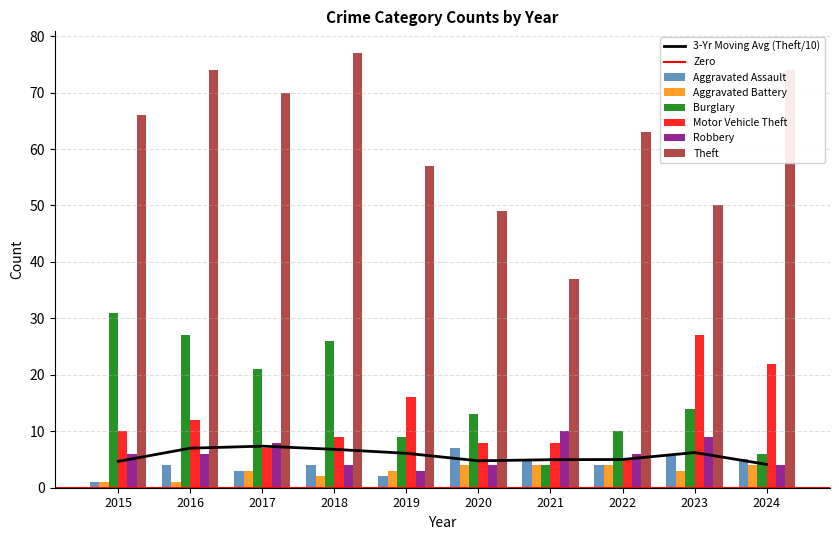

At which category is the sum across all series the highest?

2016